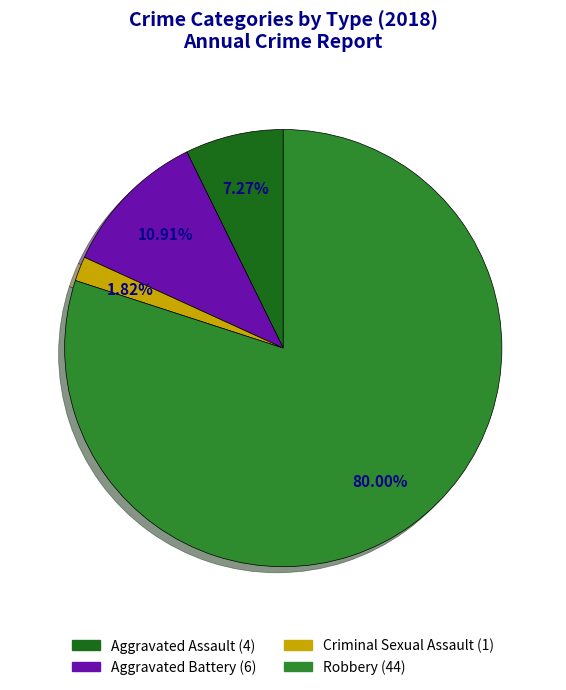

The Robbery slice represents 91% of the pie. True or false?

False